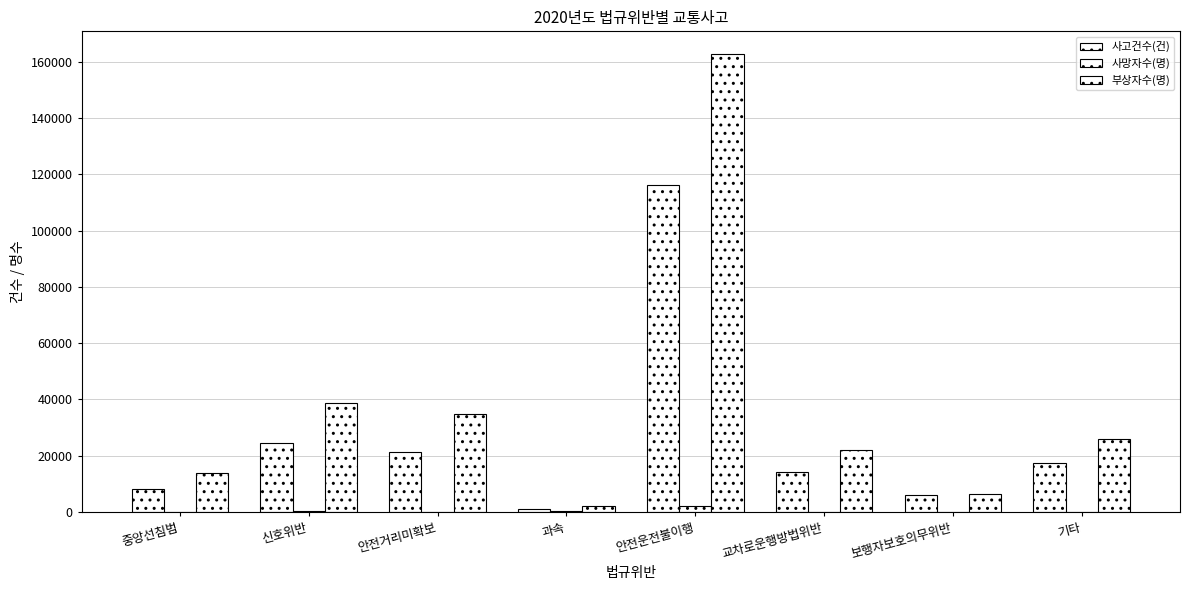

At which label does 사망자수(명) reach its peak?

안전운전불이행